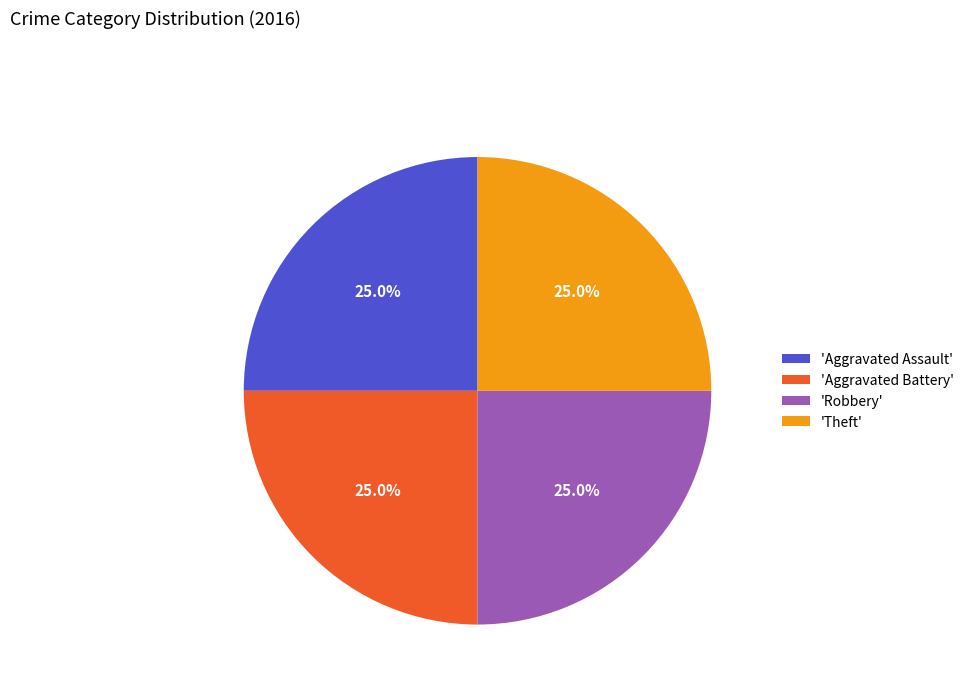

Count the number of slices in the pie.

4